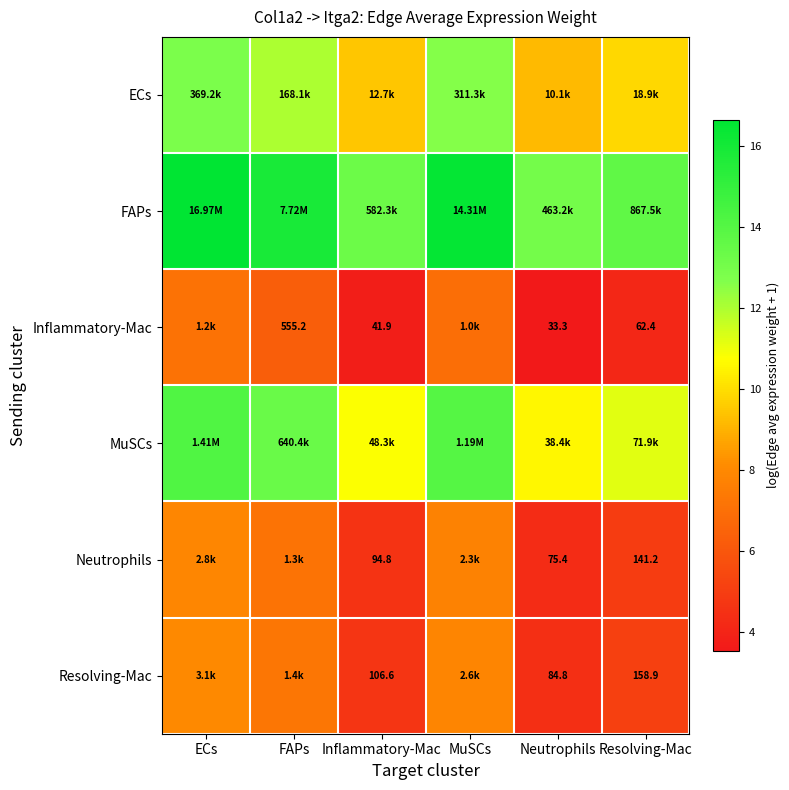

Which category has the lowest value in the Neutrophils series?

Neutrophils